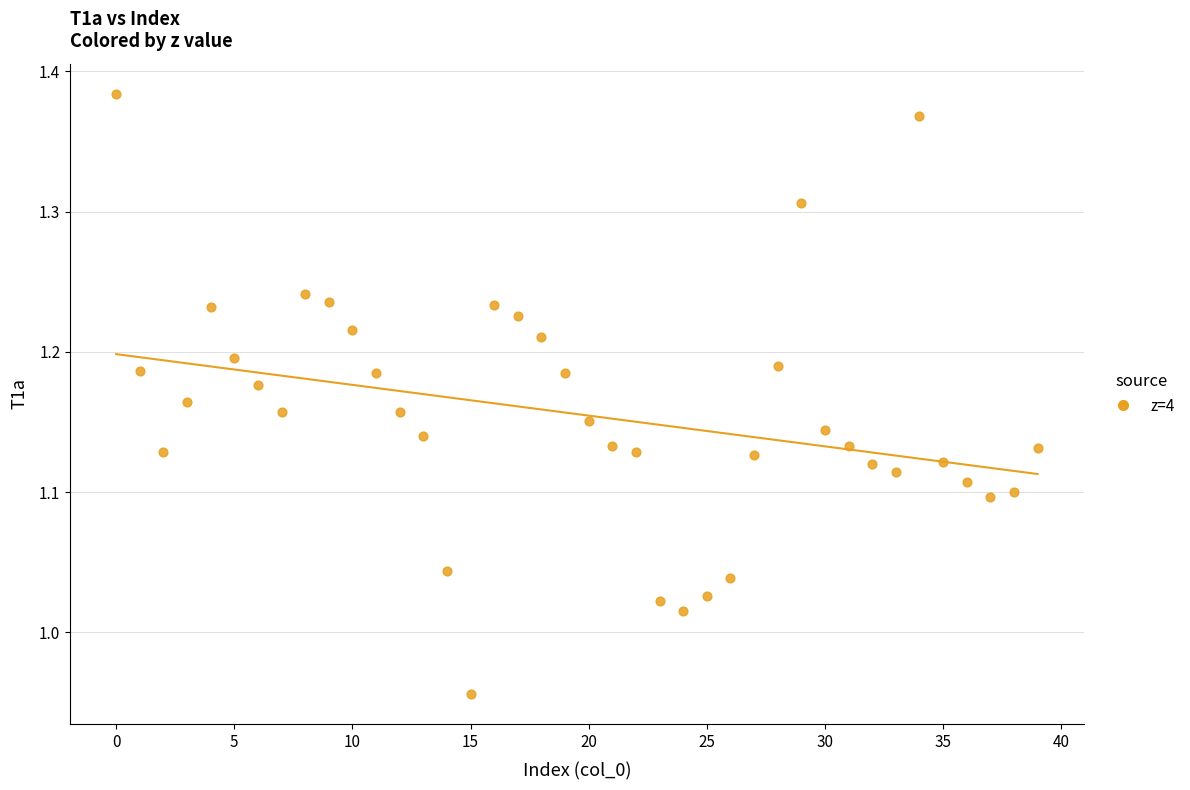

What is the range of Y values (max minus min)?

0.4